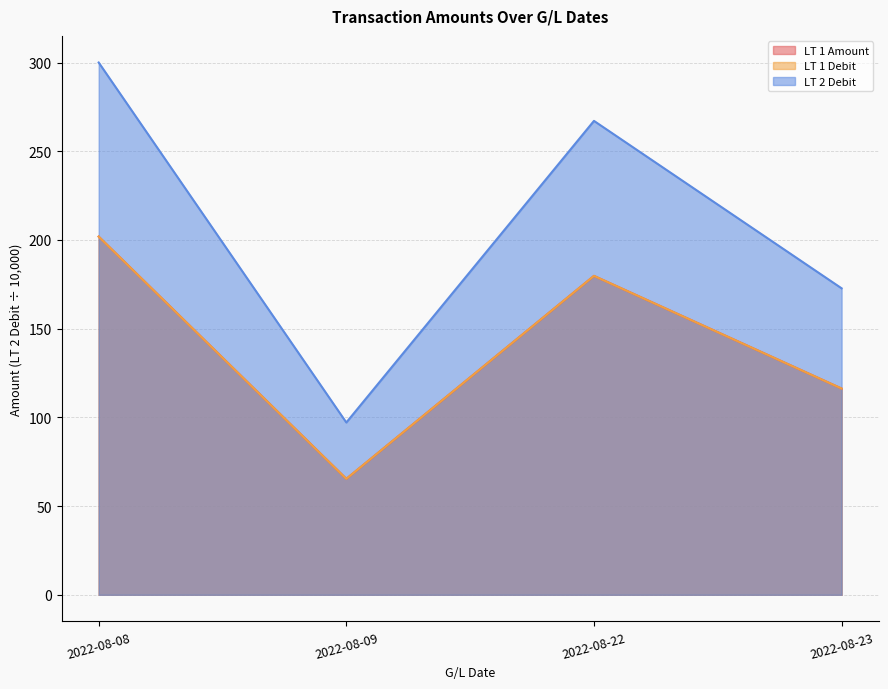

Which series has the widest spread of values?

LT 2 Debit